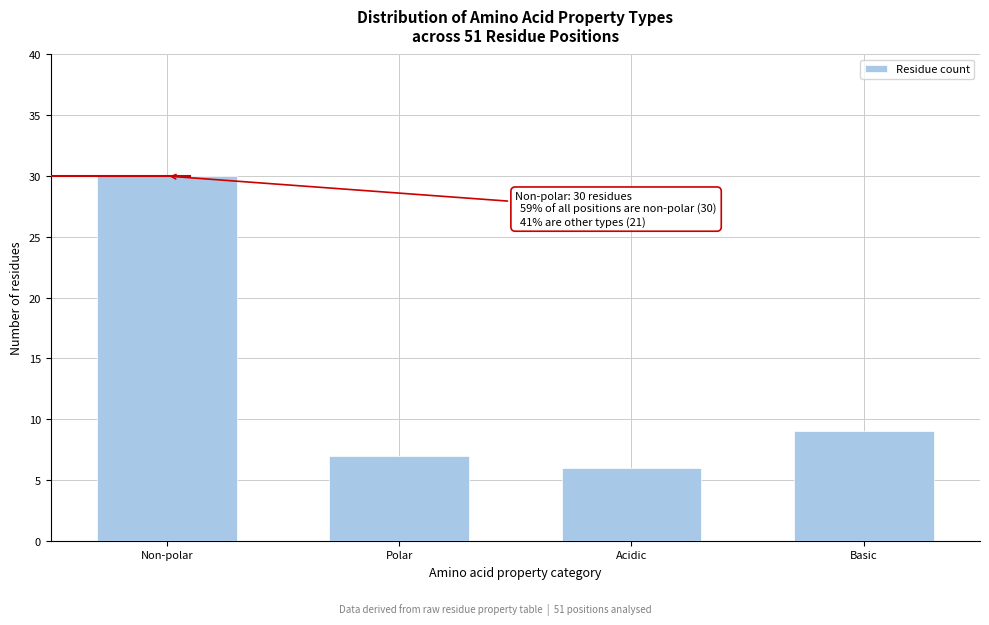

Reading left to right, transcribe all the data shown in this chart.

30	7	6	9